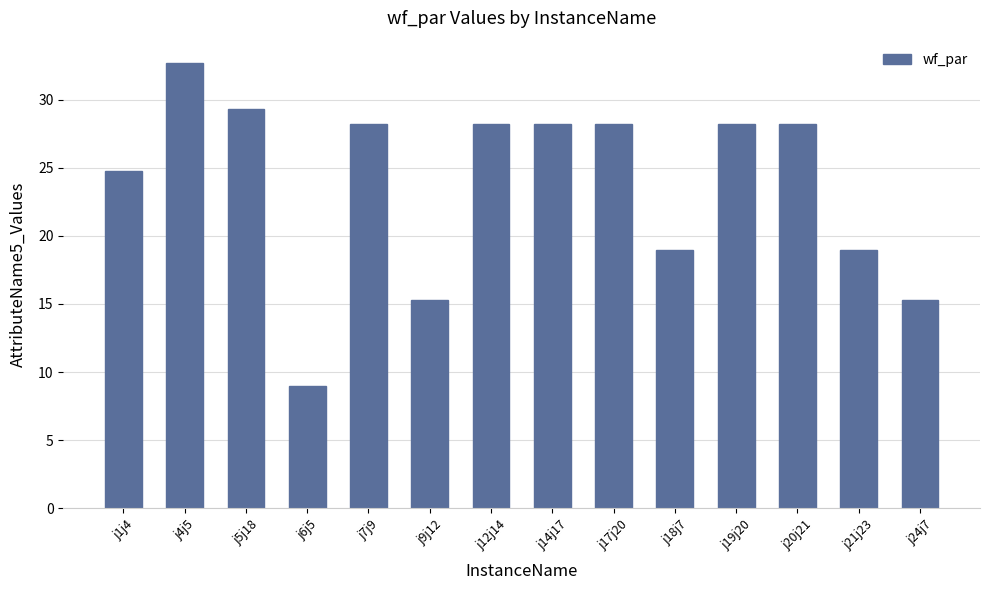

What is the change in value from j17j20 to j21j23?

-9.3